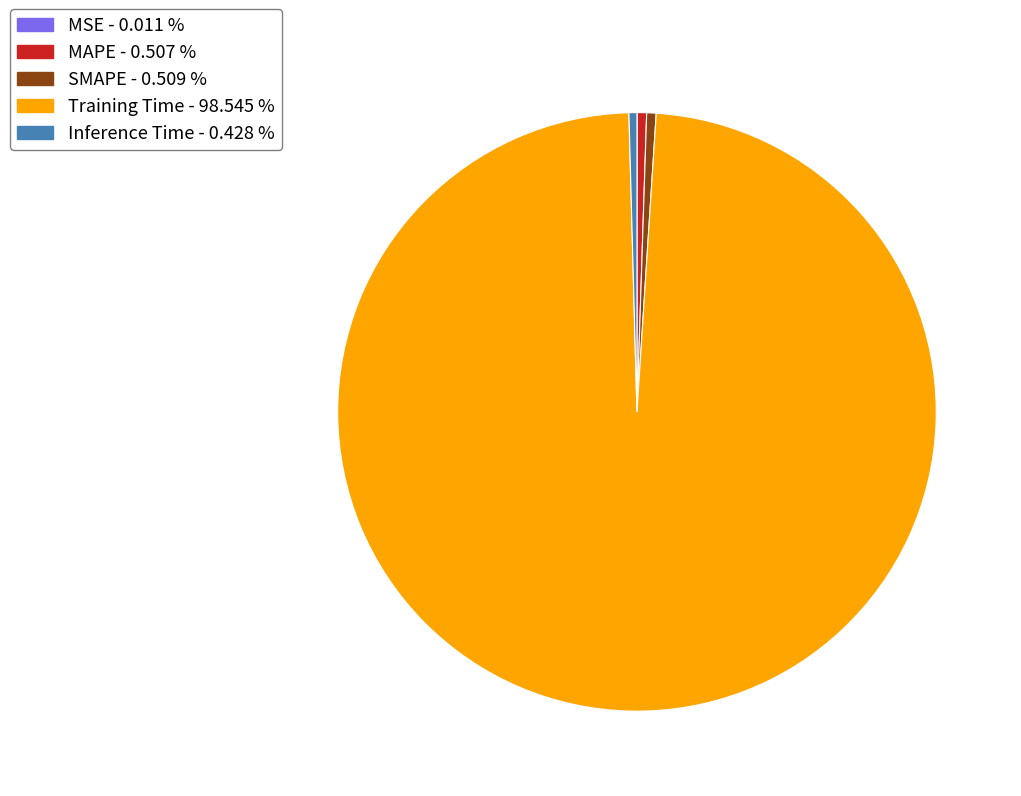

What is the largest slice in the pie chart?

Training Time